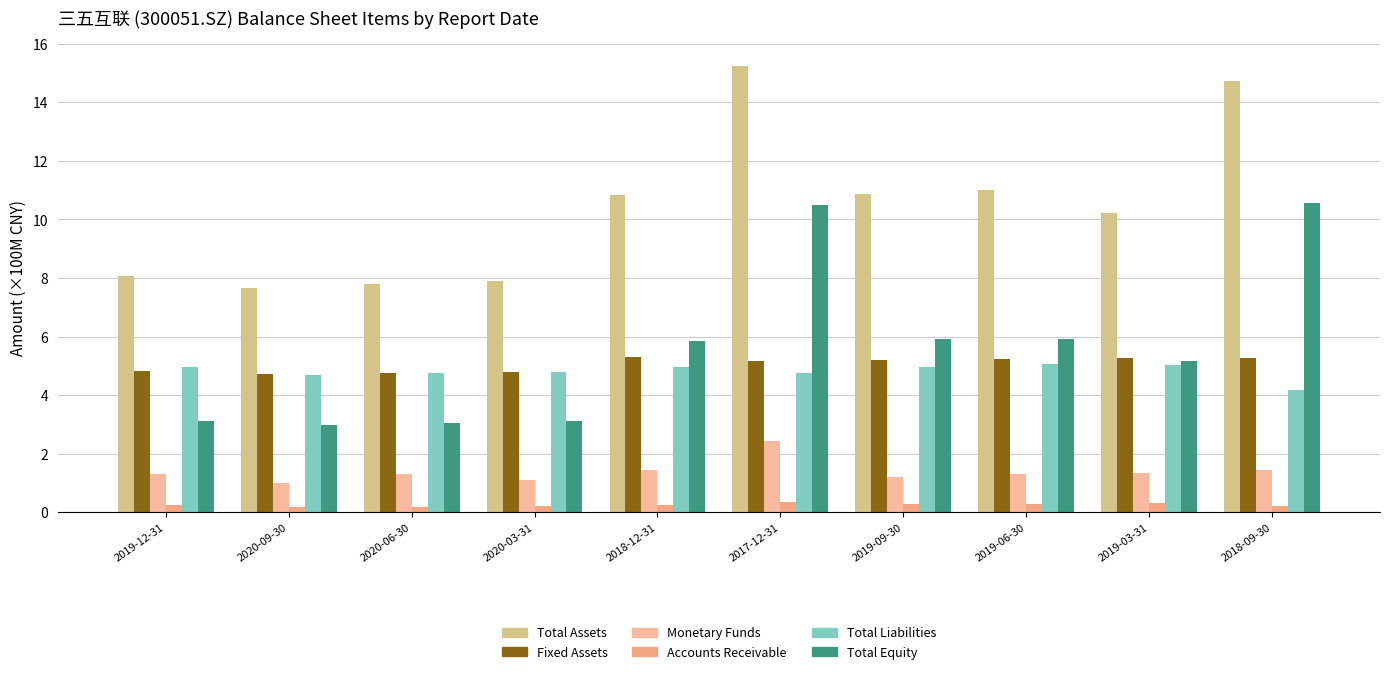

Does the chart contain any negative values?

No